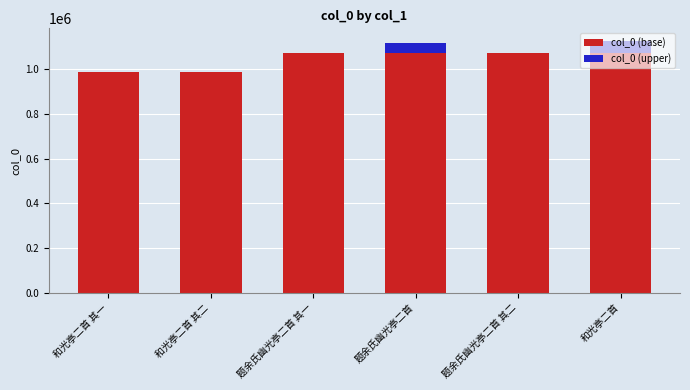

The value of col_0 (base) at 题余氏幽光亭二首 is 410105. True or false?

False